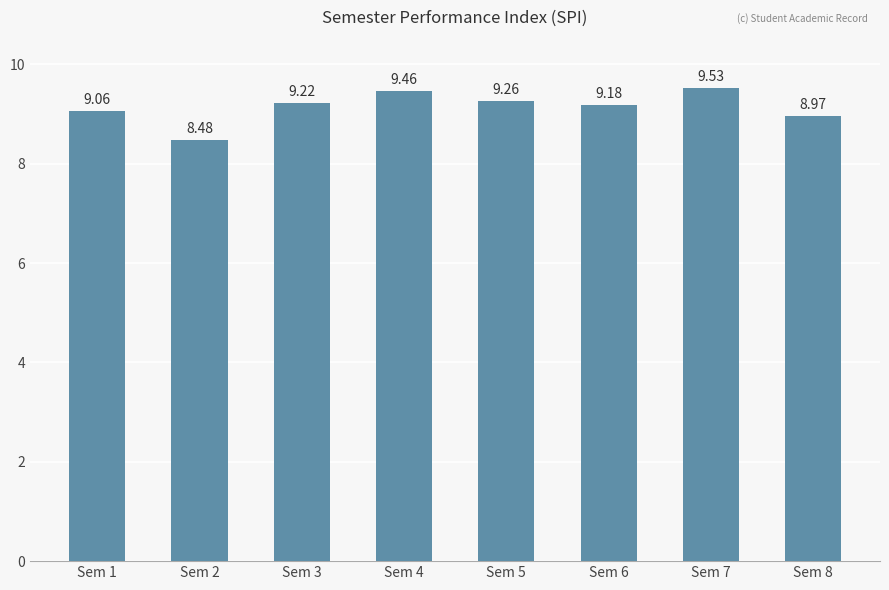

True or false: the data shows 9.0 at Sem 8.

True